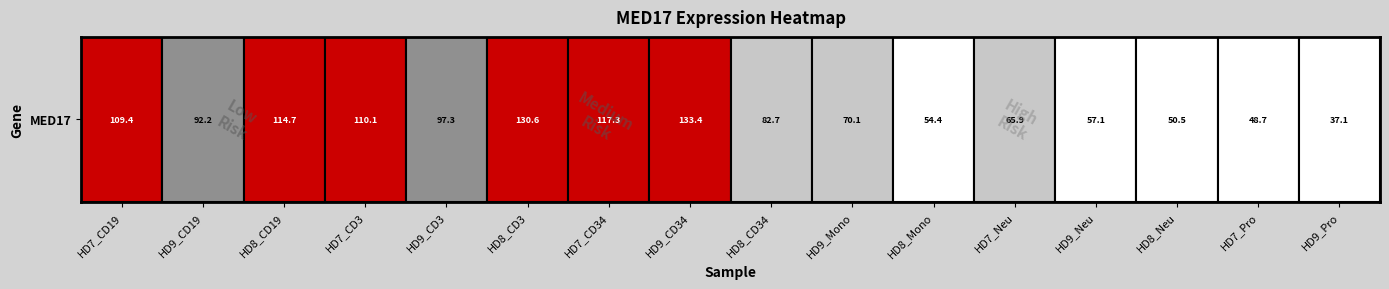

The chart shows a value of 65.9 at HD7_Neu. True or false?

True